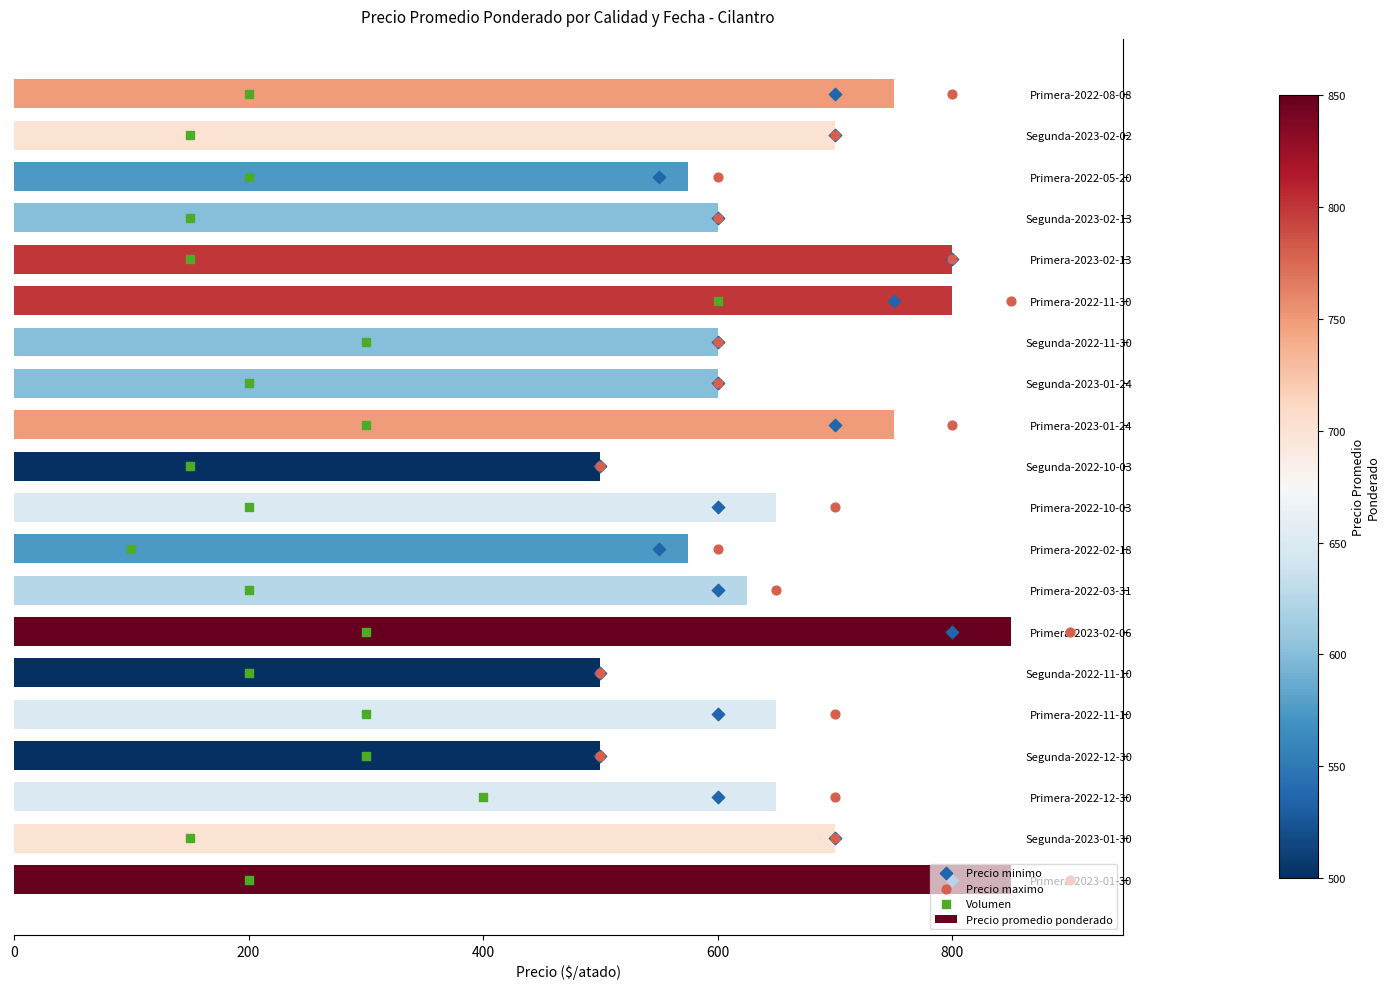

What is the sum of all Precio promedio ponderado values?

13225